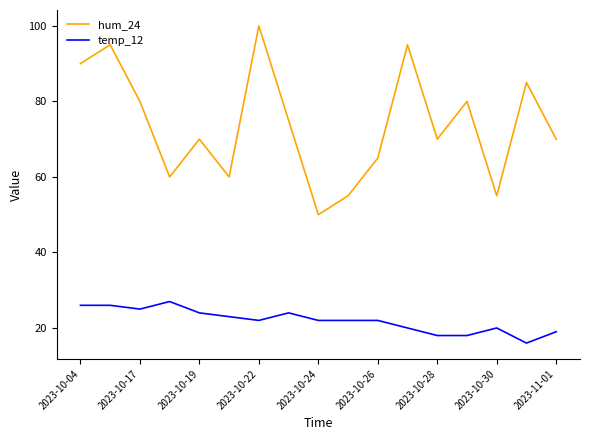

Is this an area chart (filled region under the line)?

No